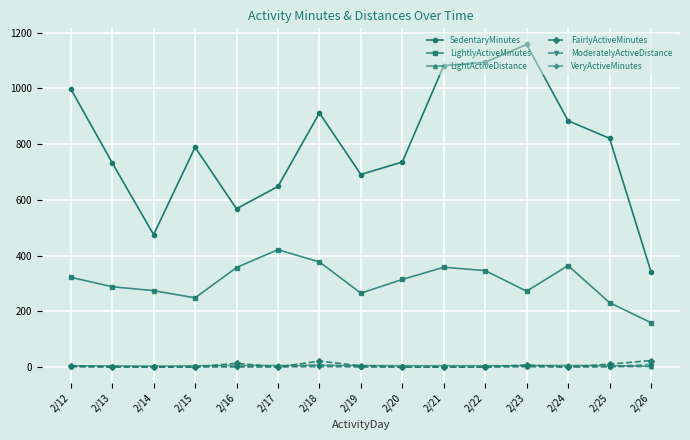

What is the maximum value shown in the chart?

1158.0